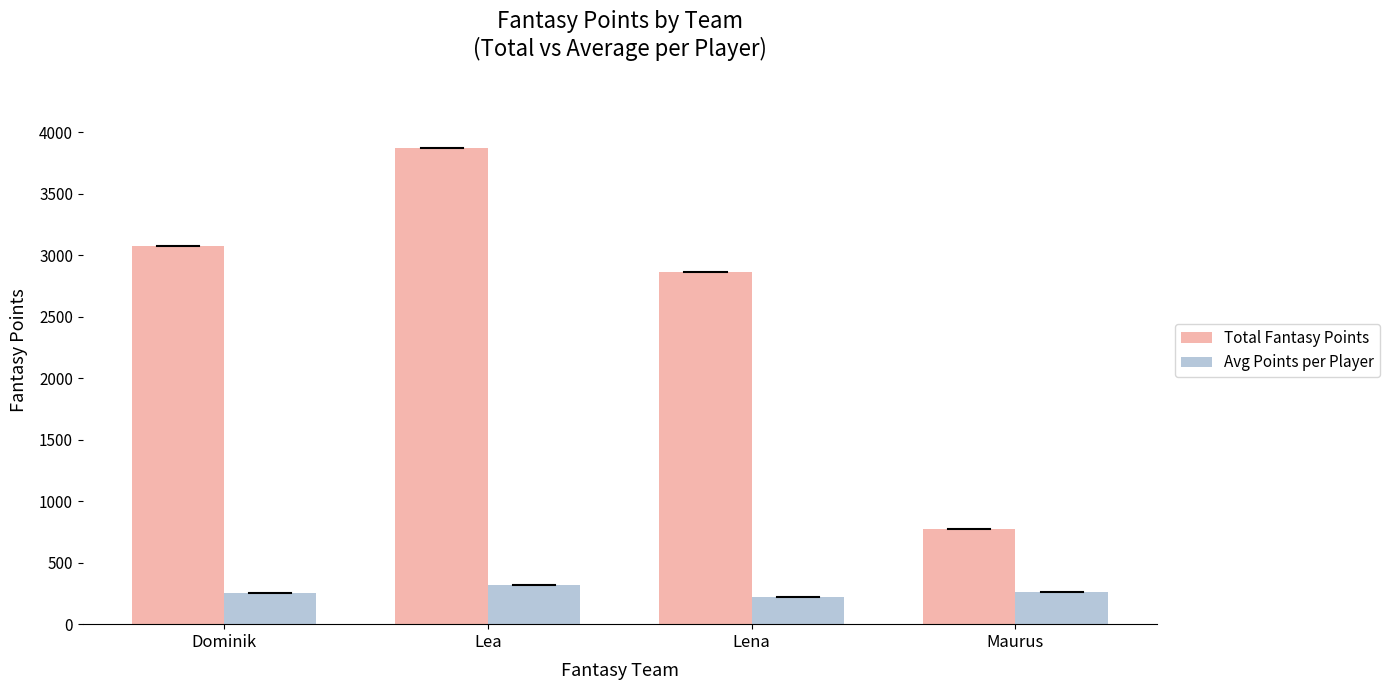

What is the maximum value for Avg Points per Player?

322.4